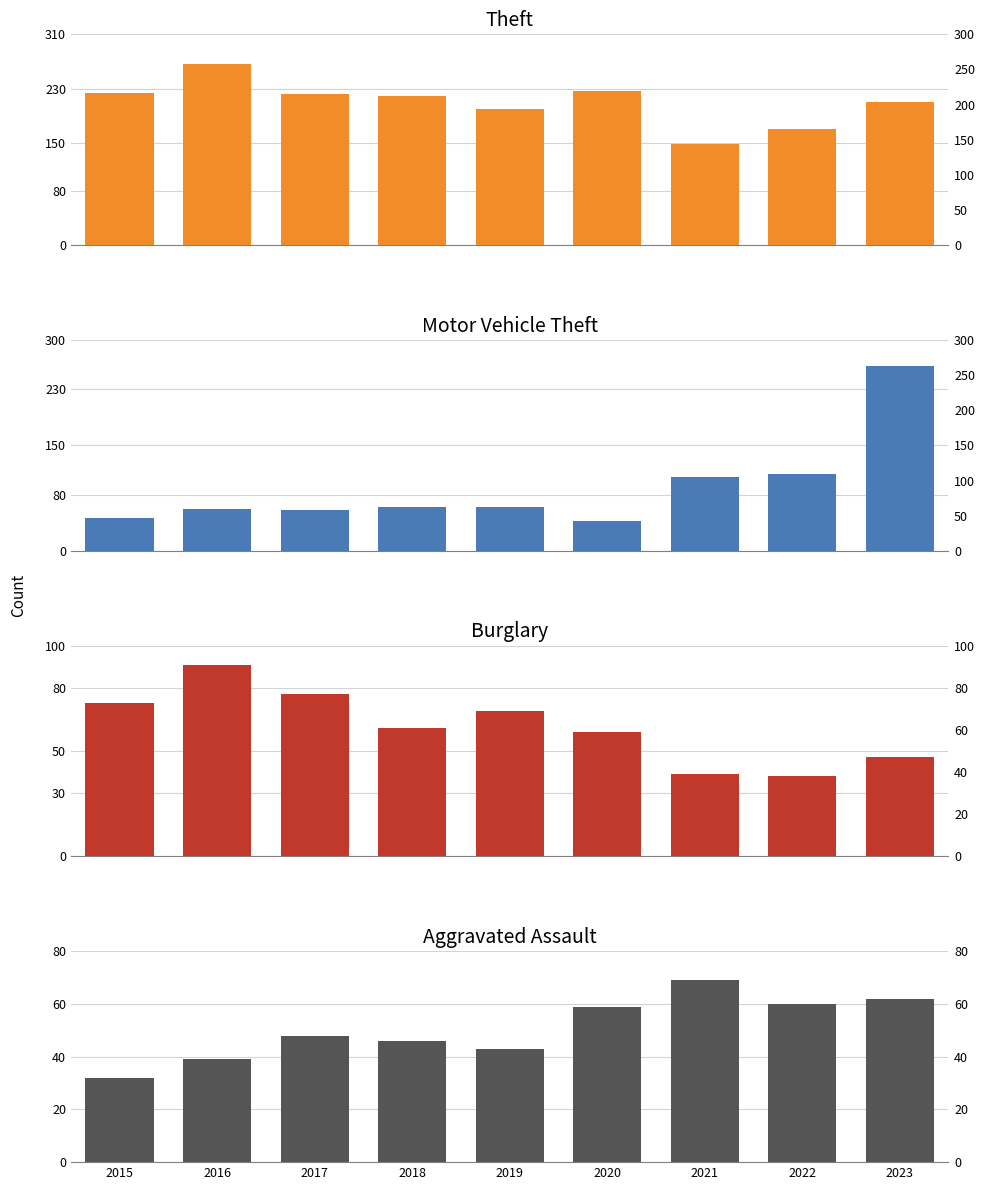

The Aggravated Assault series shows 23 at 2018. True or false?

False